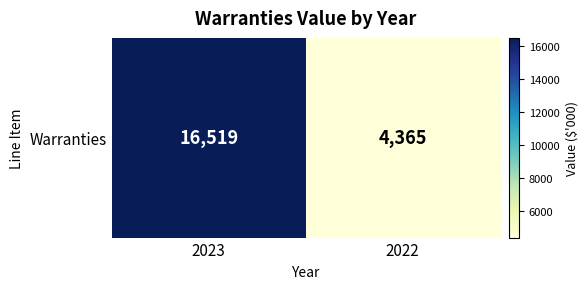

At which label is the value closest to 10442?

2023